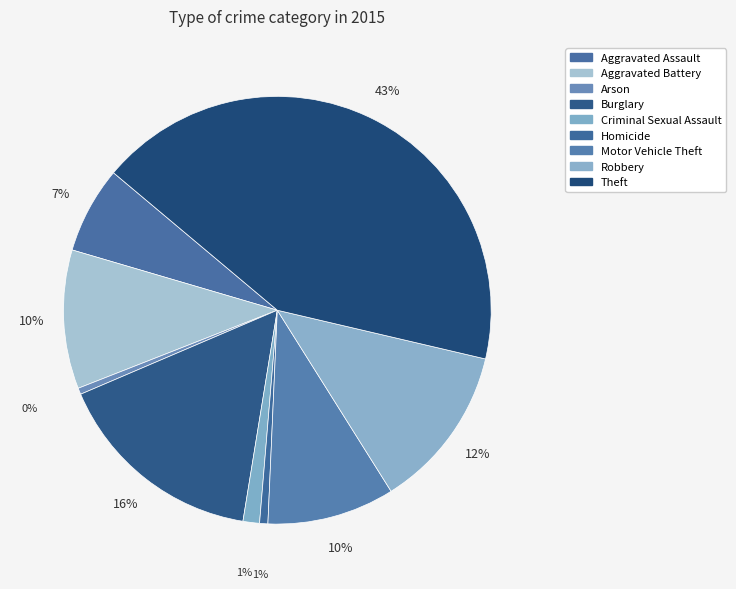

How many slices are in this pie chart?

9